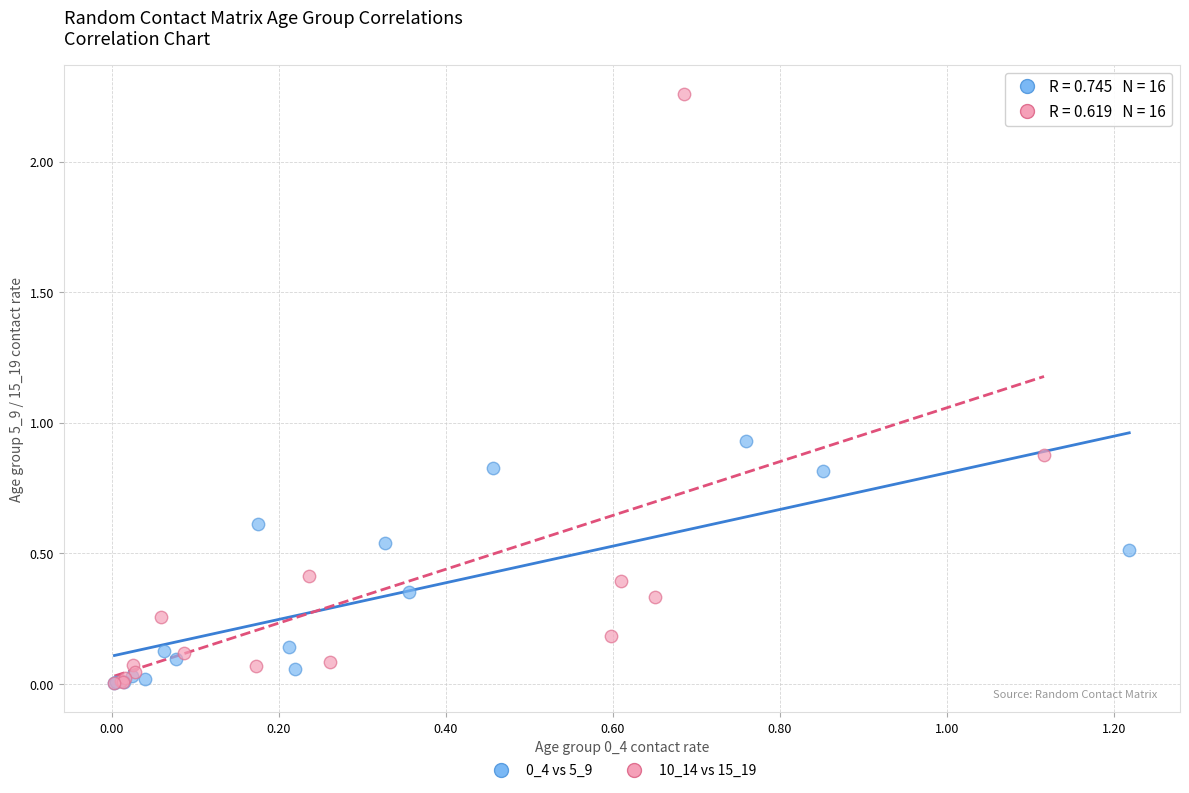

Which series has the largest Y range (max minus min)?

10_14 vs 15_19